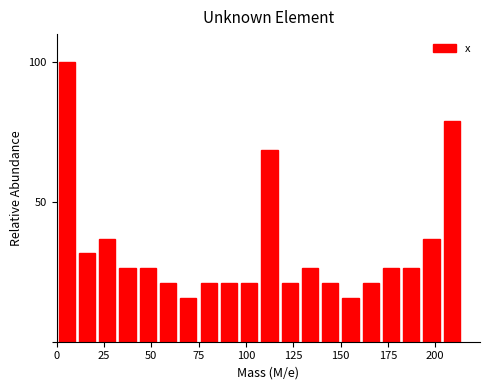

Read against the x-axis, roughly where is the centre of the tallest bar?

5